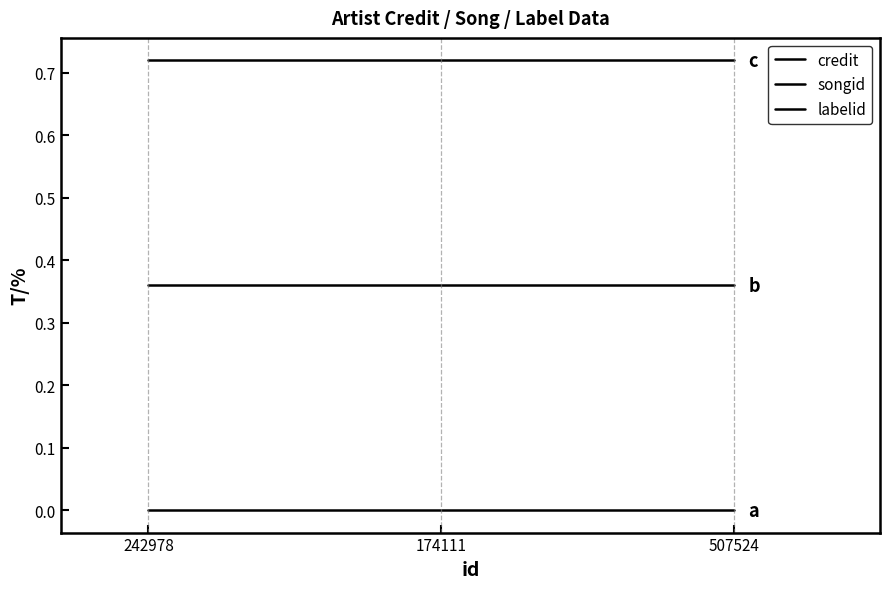

Which category has the lowest value across all series?

242978